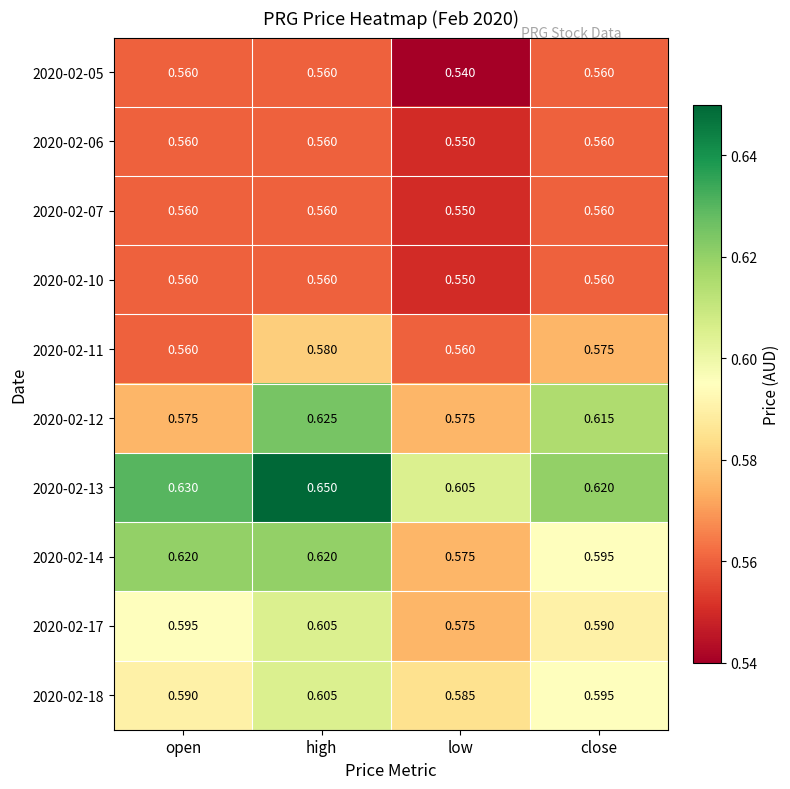

Which label corresponds to the largest value in the chart?

high